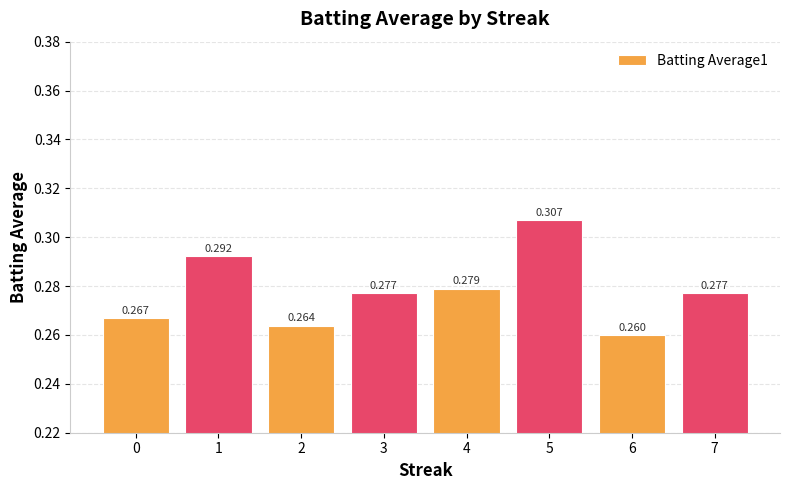

The value at 2 is 0.3. True or false?

True